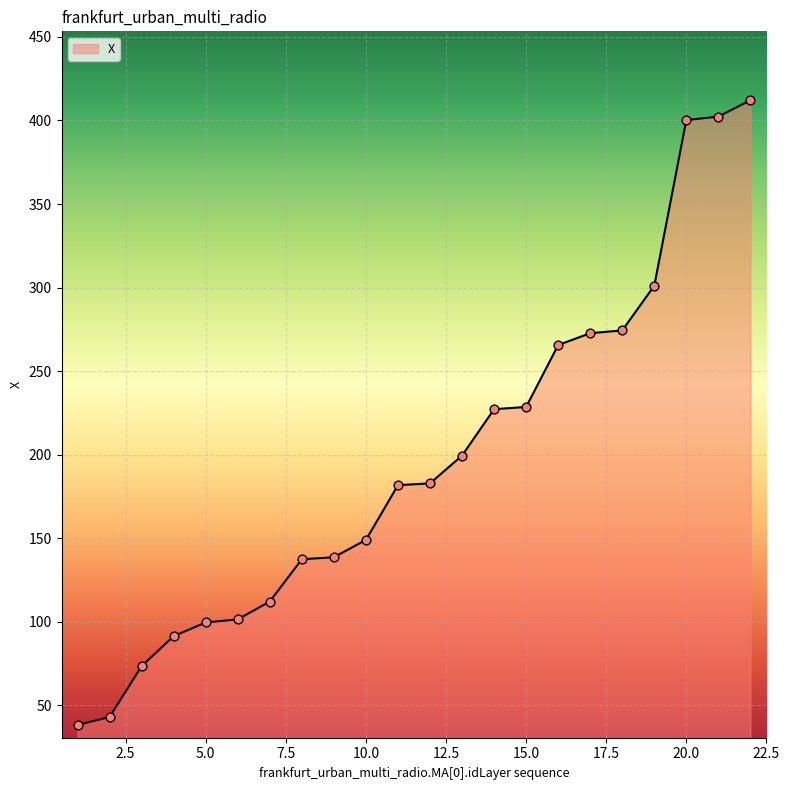

What is the greatest value displayed?

412.1